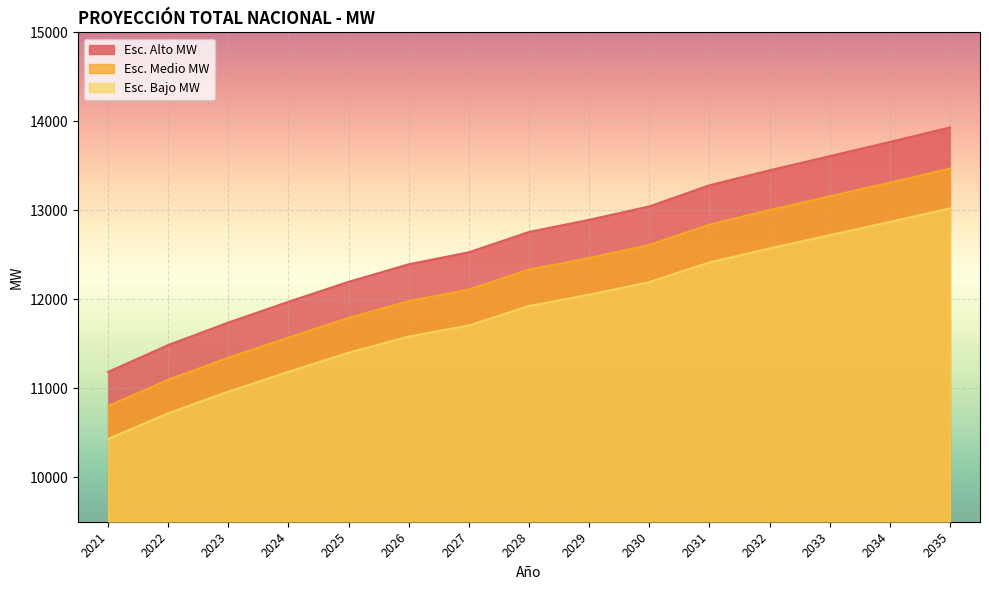

Reading left to right, list all the values displayed in this chart.

Esc. Alto MW: 2021=11184.0	2022=11485.9	2023=11738.6	2024=11971.9	2025=12196.2	2026=12393.4	2027=12528.2	2028=12756.8	2029=12892.9	2030=13043.6	2031=13280.8	2032=13449.2	2033=13608.7	2034=13767.7	2035=13931.1
Esc. Medio MW: 2021=10800.6	2022=11095.8	2023=11343.5	2024=11571.4	2025=11790.8	2026=11980.1	2027=12109.5	2028=12333.4	2029=12464.8	2030=12610.6	2031=12839.6	2032=13002.6	2033=13156.8	2034=13310.5	2035=13468.3
Esc. Bajo MW: 2021=10430.6	2022=10719.5	2023=10962.3	2024=11185.0	2025=11399.7	2026=11581.4	2027=11705.6	2028=11924.9	2029=12051.8	2030=12192.9	2031=12413.9	2032=12571.7	2033=12720.9	2034=12869.4	2035=13021.8